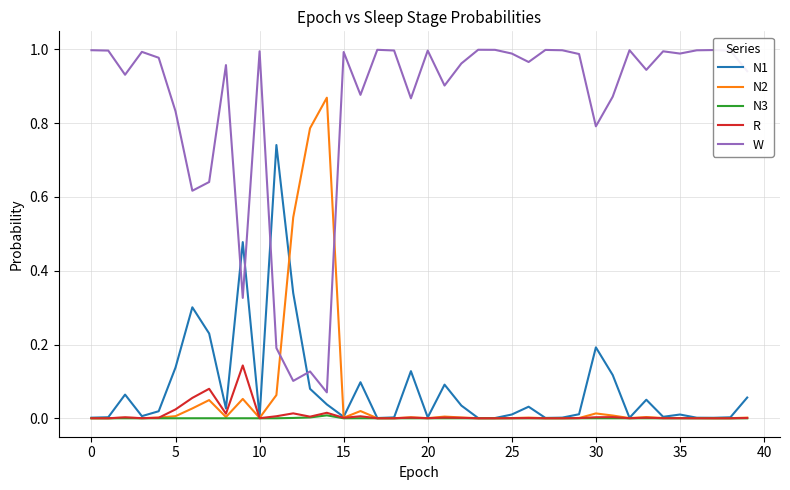

List the series in order of their peak value, lowest first.

N3, R, N1, N2, W